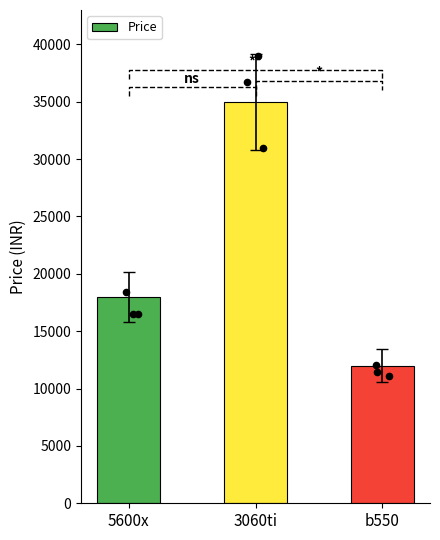

Which has a higher value, 5600x or b550?

5600x